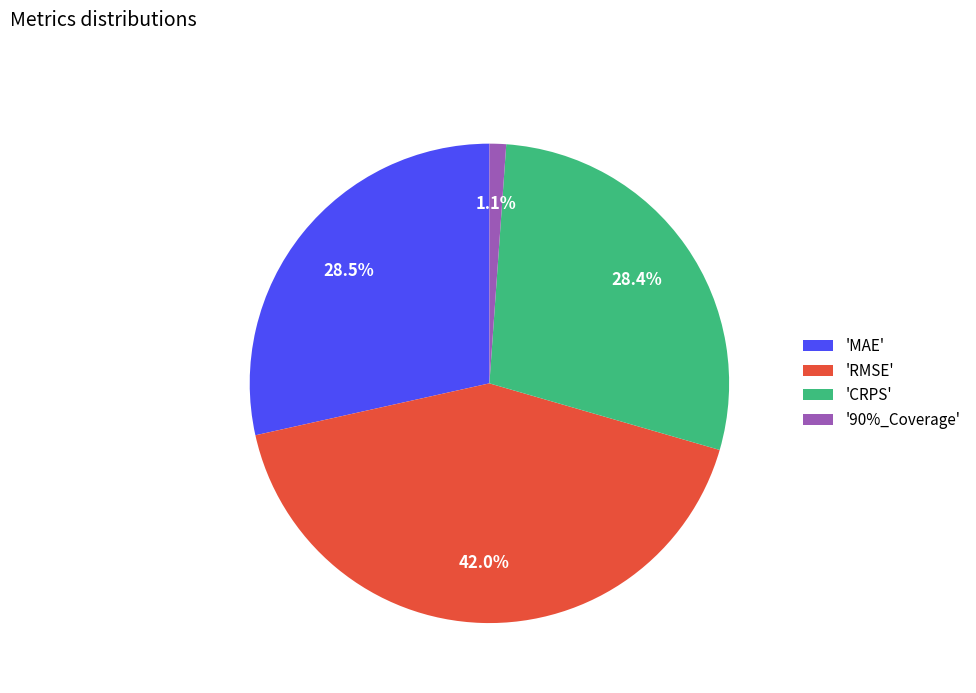

Is there any slice that represents more than half of the pie?

No